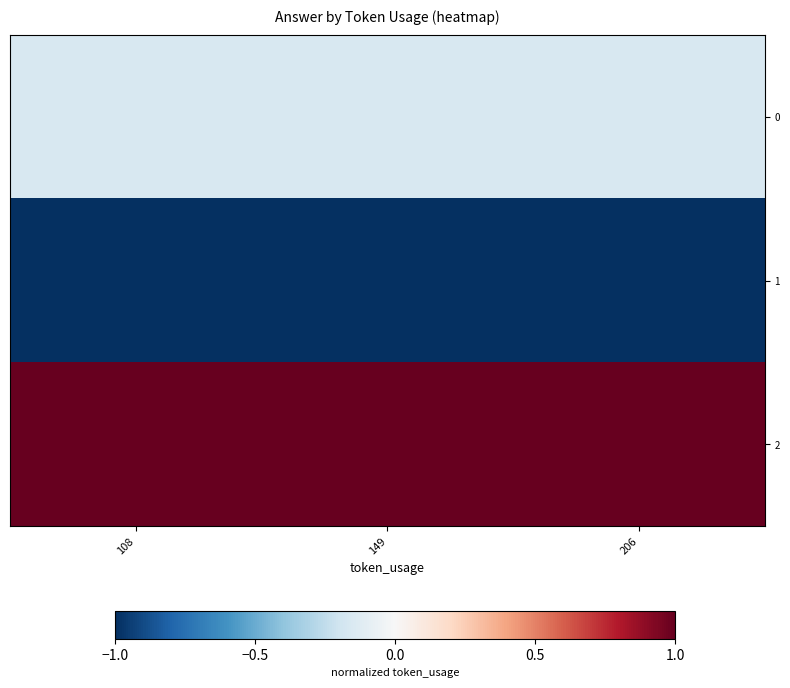

Reading left to right, what are all the values shown in this chart?

0: 108=-0.2	149=-0.2	206=-0.2
1: 108=-1.0	149=-1.0	206=-1.0
2: 108=1.0	149=1.0	206=1.0